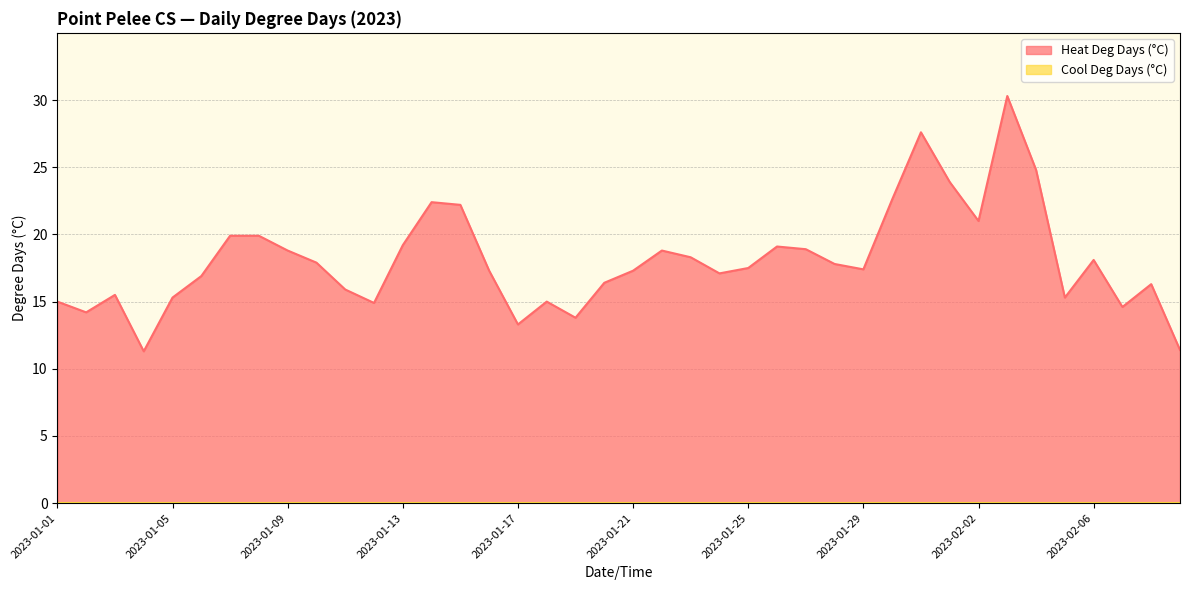

Which label corresponds to the largest value in the chart?

2023-02-03